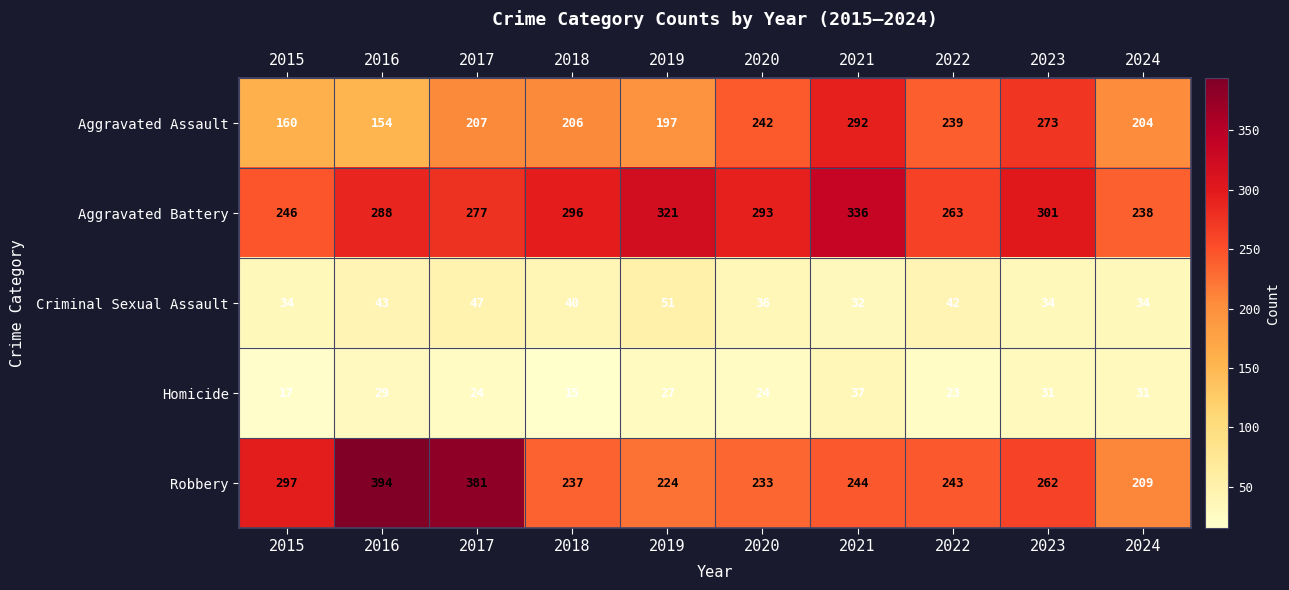

At which label is Criminal Sexual Assault closest to 41?

2018